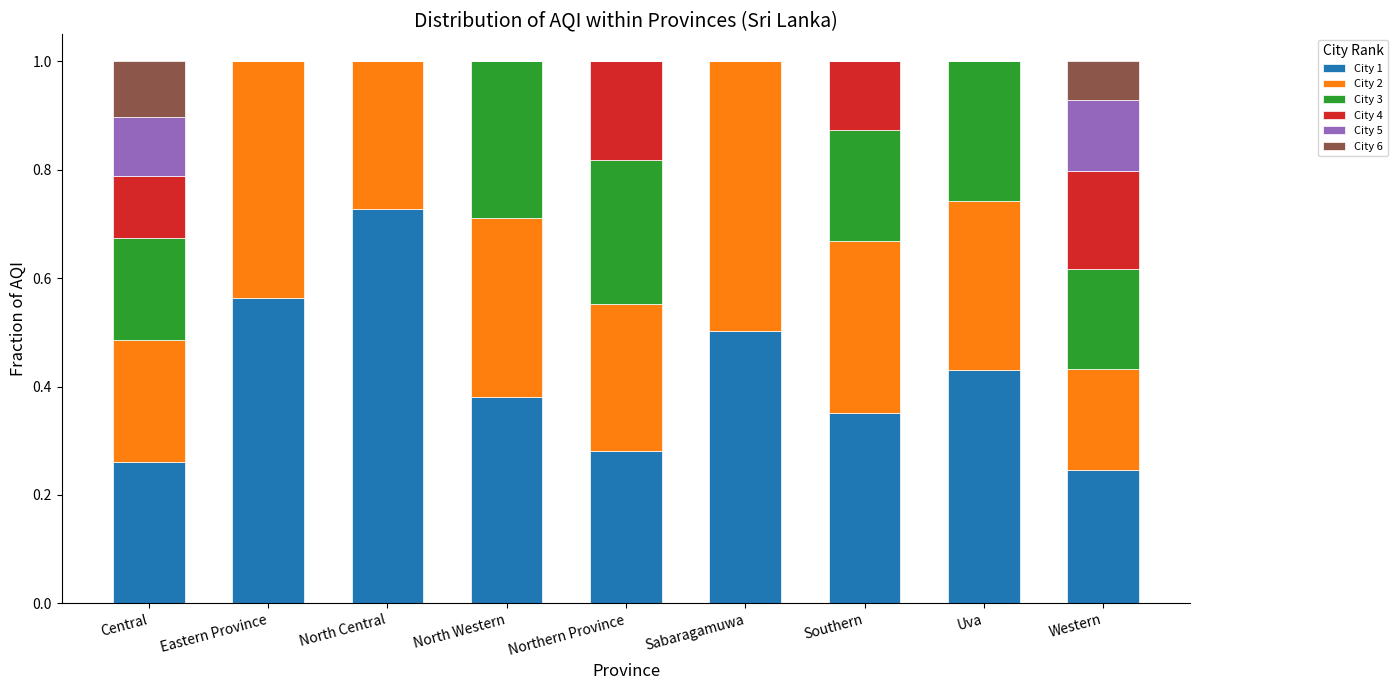

What is the sum of the City 1 values at Northern Province and Eastern Province?

0.8